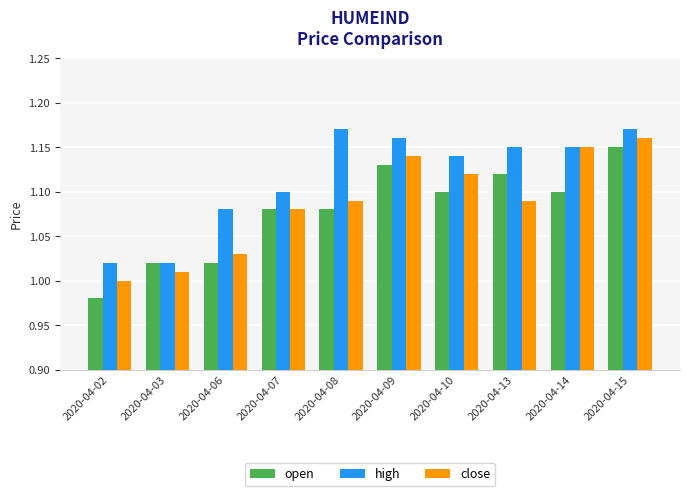

Which series has the largest total across all categories?

high